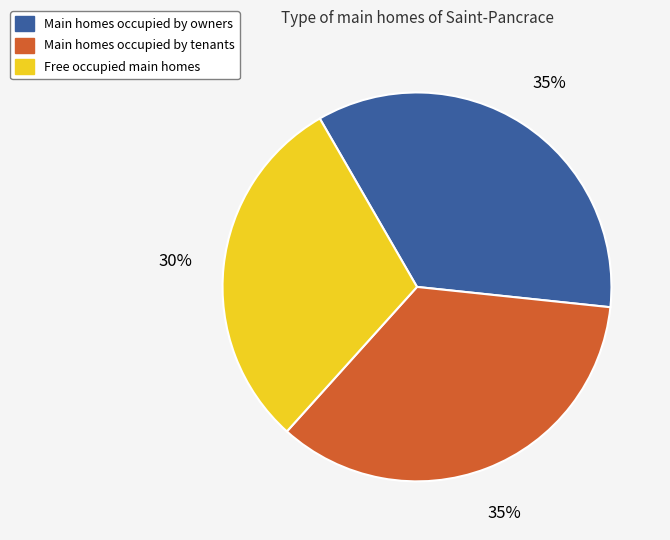

True or false: Free occupied main homes accounts for 30% of the total.

True